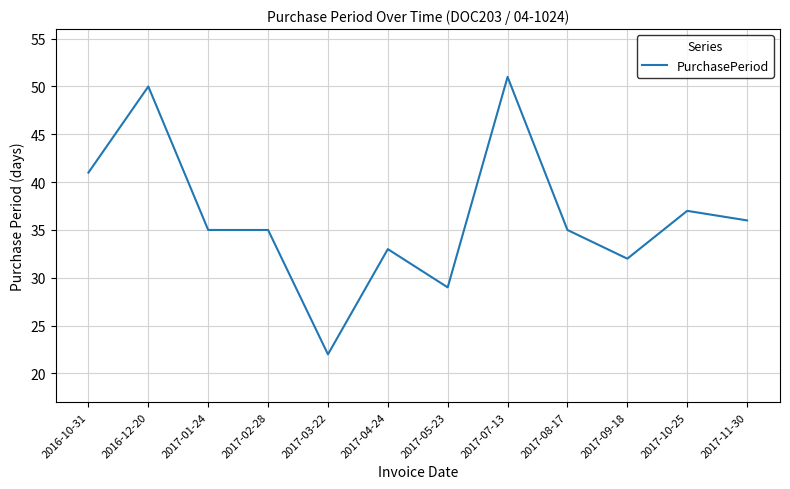

What is the ratio of the value at 2017-05-23 to the value at 2017-04-24?

0.9